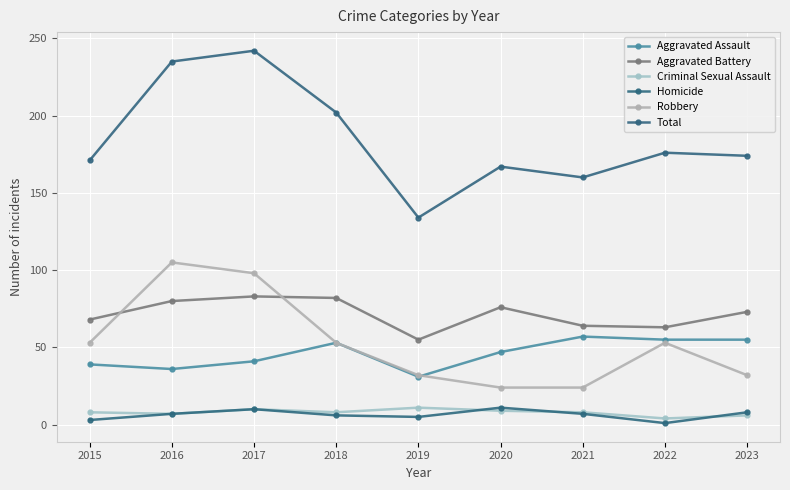

What is the difference between the highest and lowest values at 2015?

168